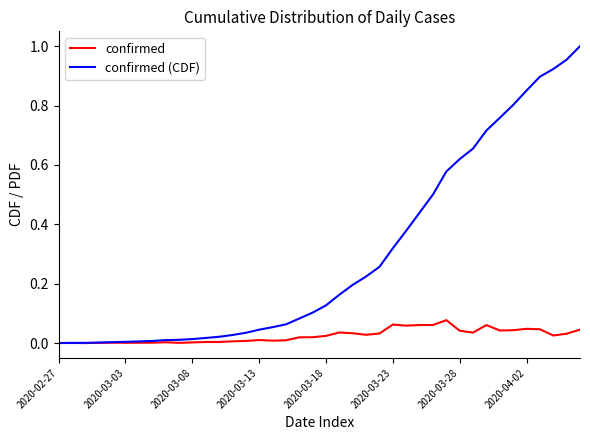

True or false: confirmed has more than 0 interior local peaks.

True